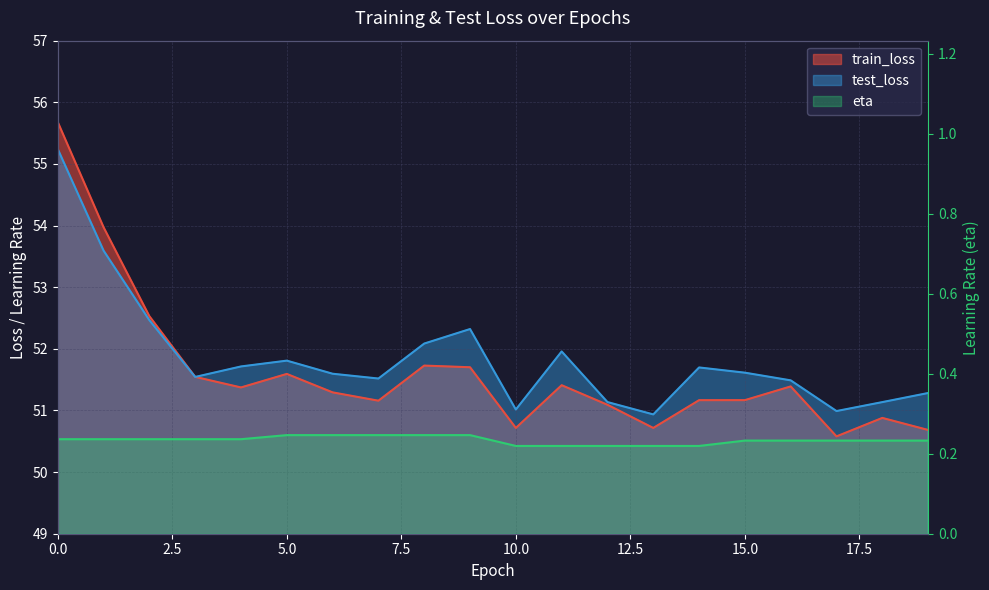

What are all the series names shown in the legend?

train_loss, test_loss, eta